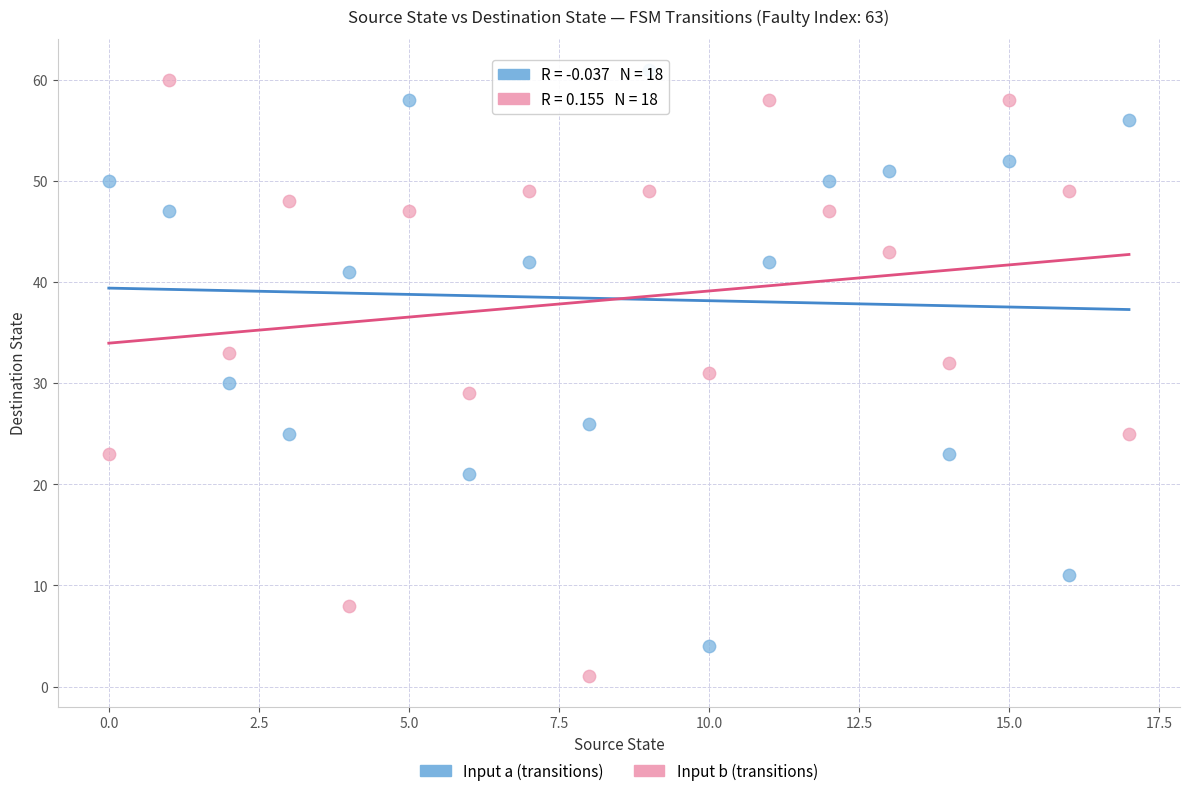

Which series contains the lowest Y value?

Input b (transitions)